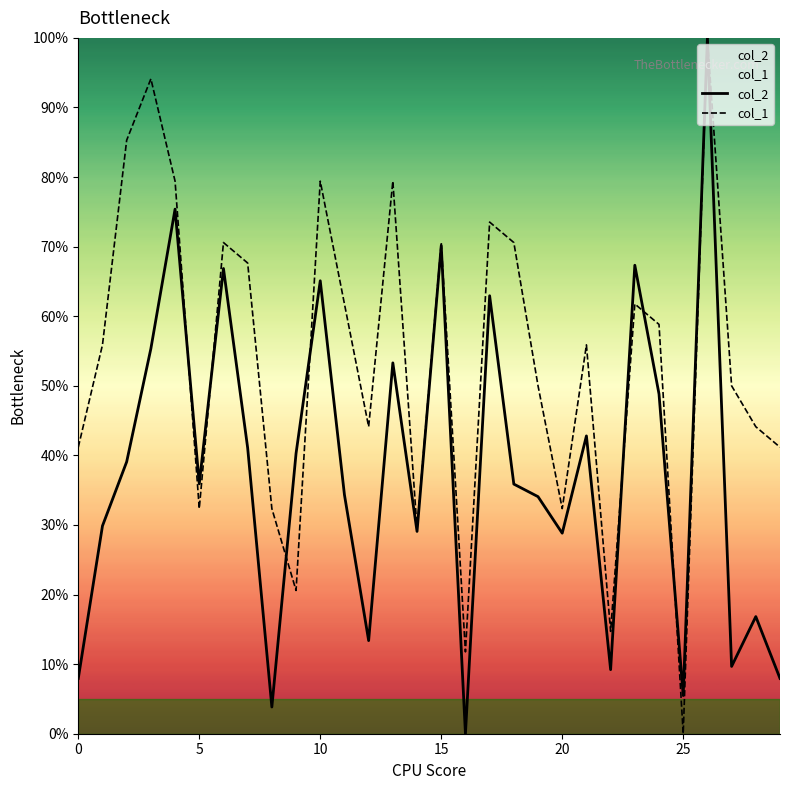

What is the value of the col_1 point at the 27th from the left?

100.0